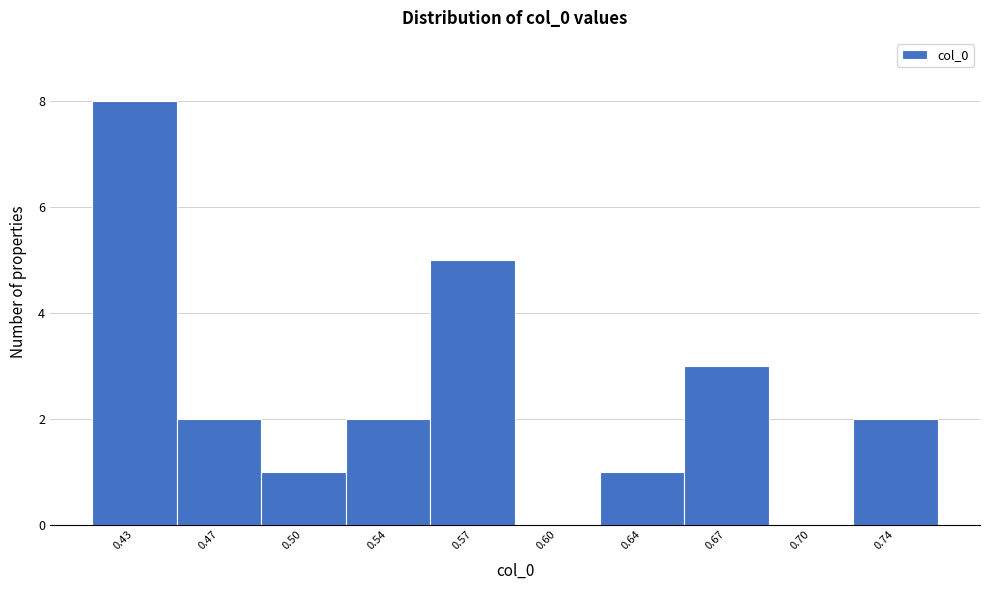

Reading left to right, transcribe all the data shown in this chart.

0.43=8	0.47=2	0.50=1	0.54=2	0.57=5	0.60=0	0.64=1	0.67=3	0.70=0	0.74=2